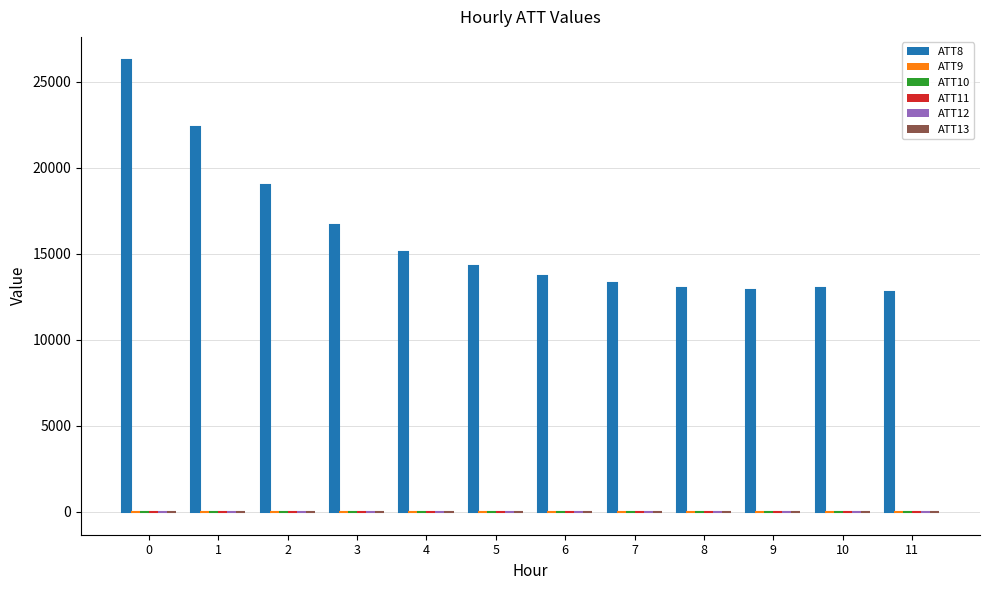

What is the value of the ATT13 bar at the 3rd from the left?

2.5